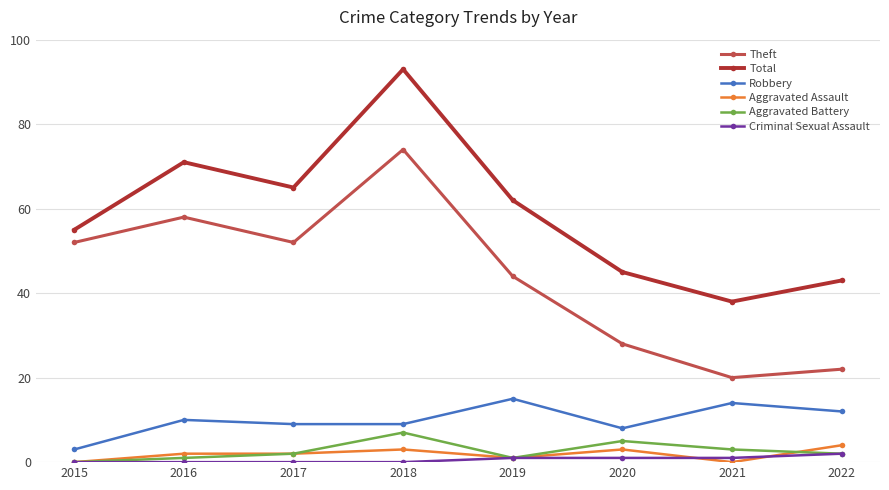

The Criminal Sexual Assault series shows 0 at 2016. True or false?

True